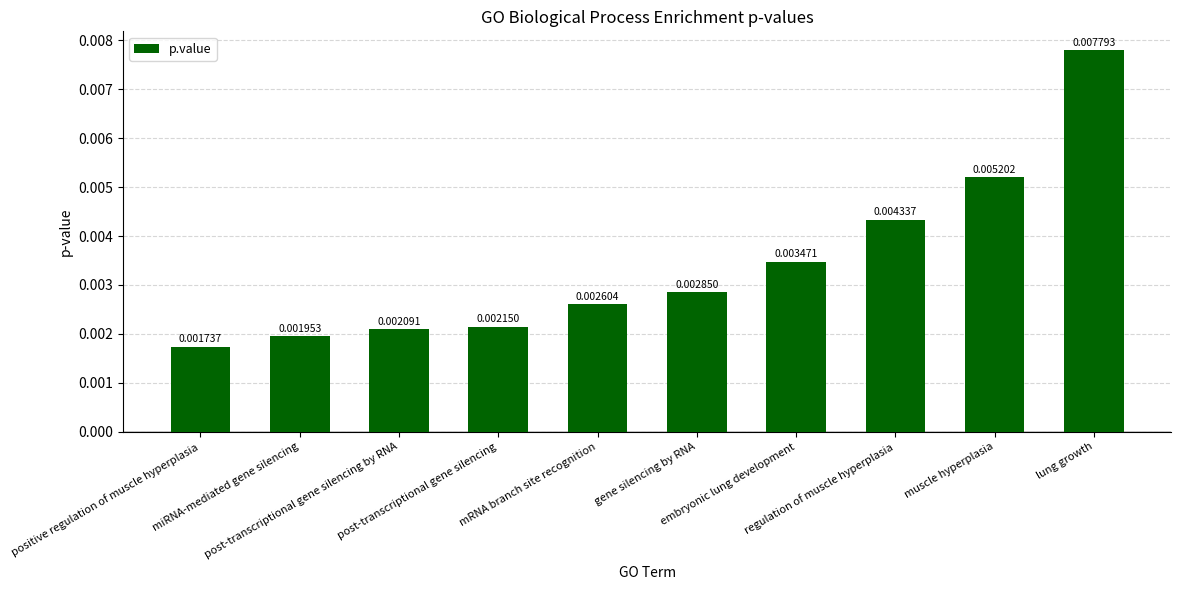

Is it true that the value at lung growth is 0.0?

False